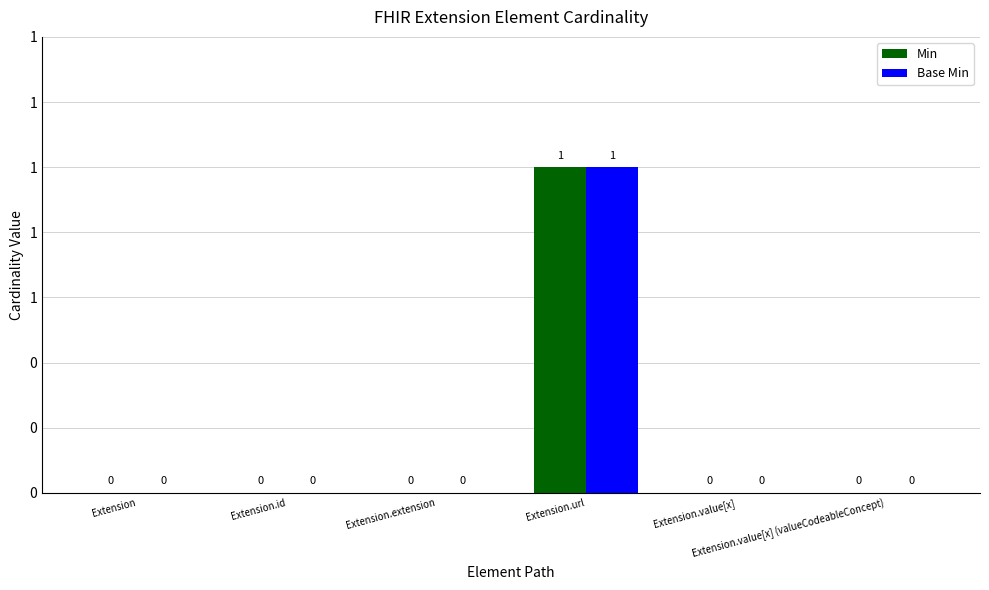

Are the bars grouped side by side (vs. stacked)?

Yes